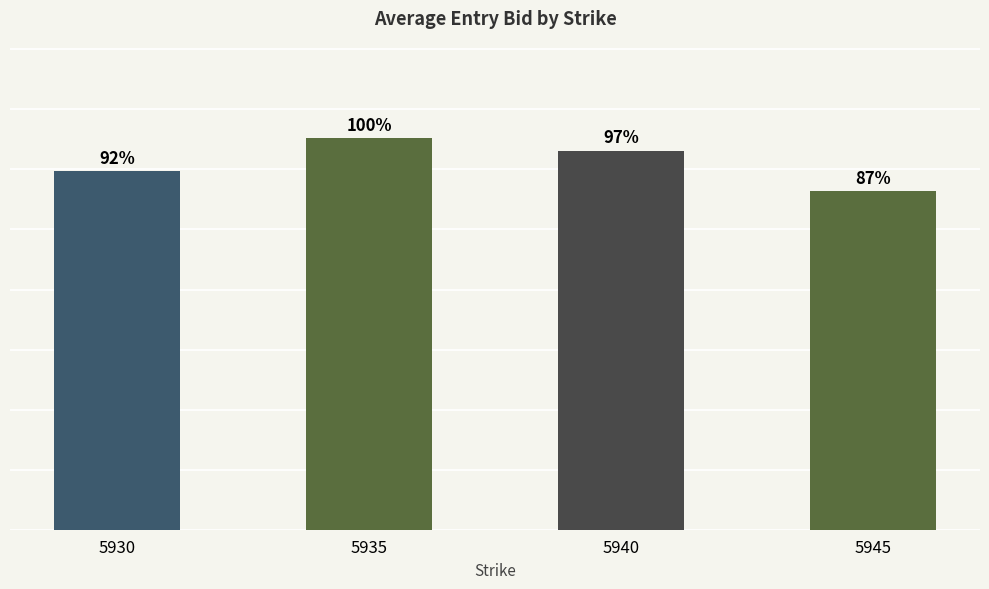

Does the chart contain any negative values?

No